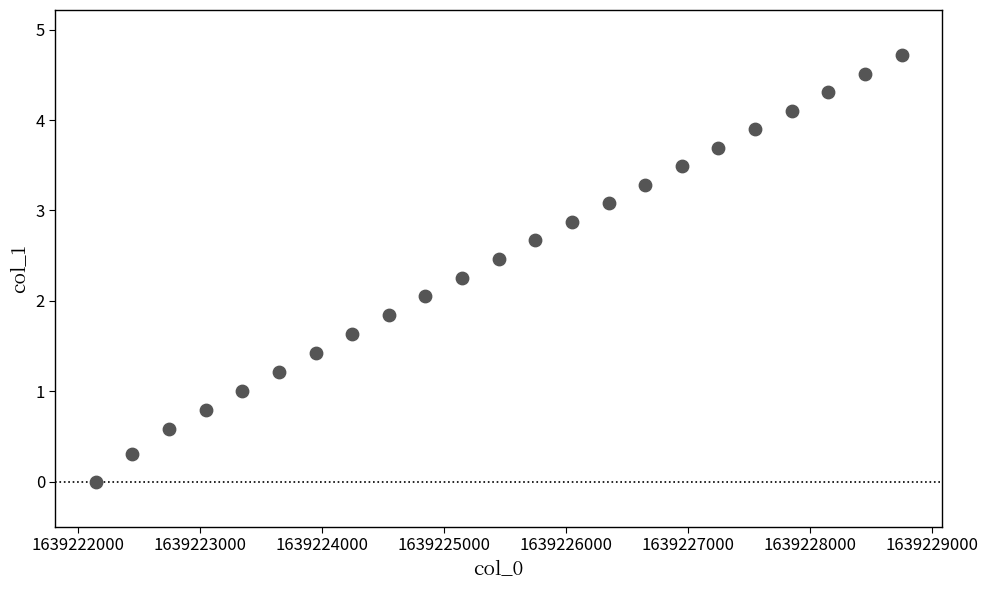

What is the range of X values (max minus min)?

6600.0